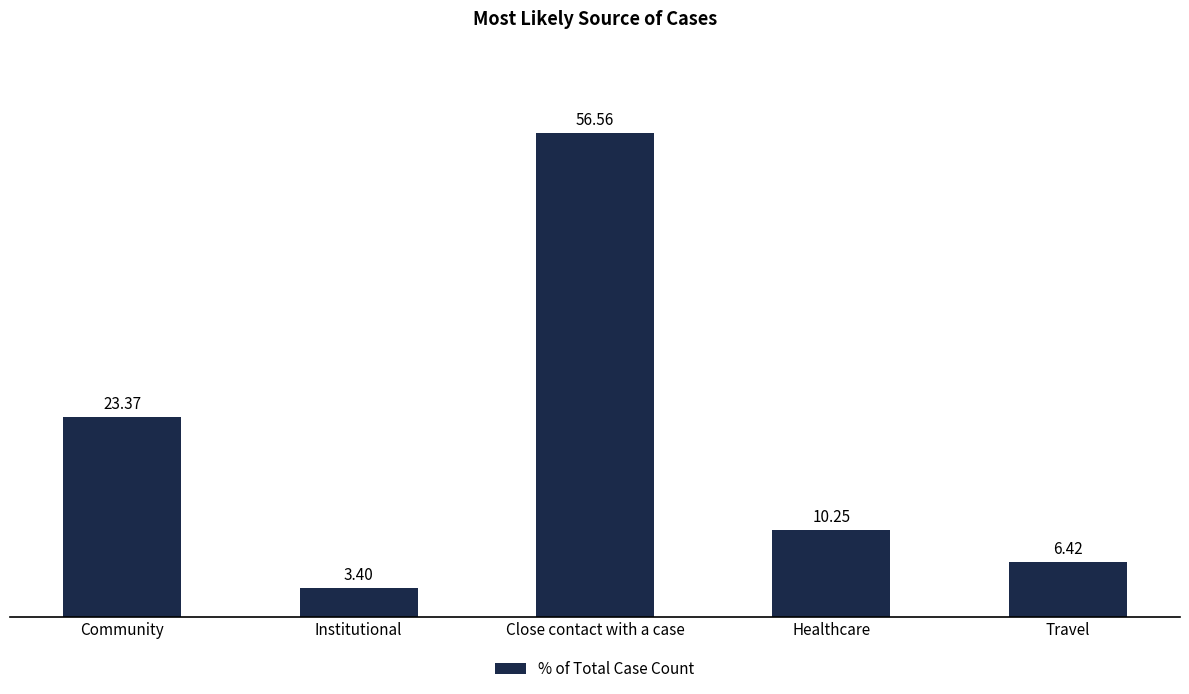

How many values exceed 10?

3